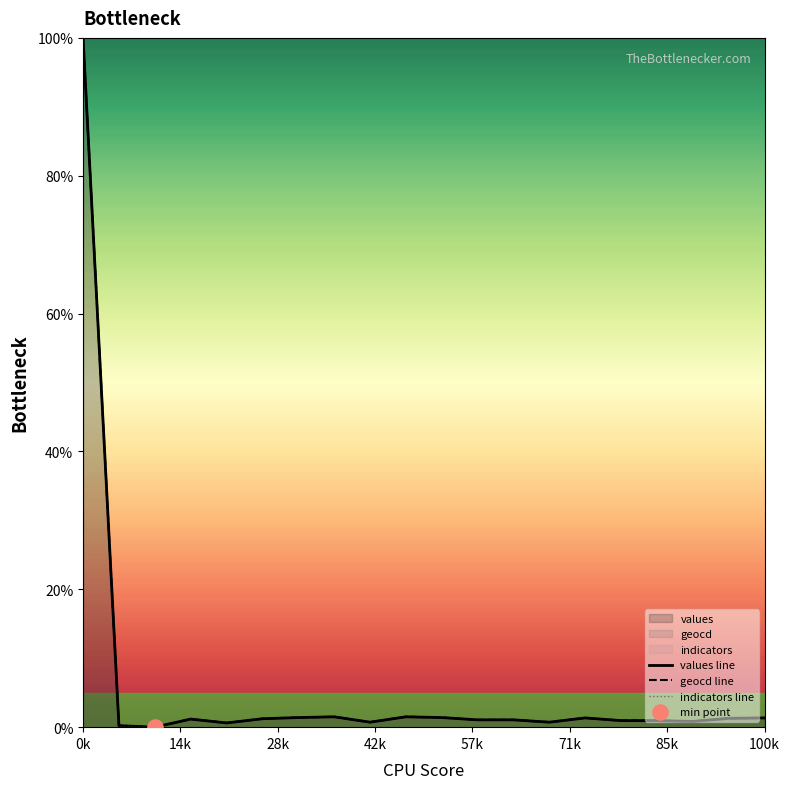

Which series contains the lowest Y value?

values line